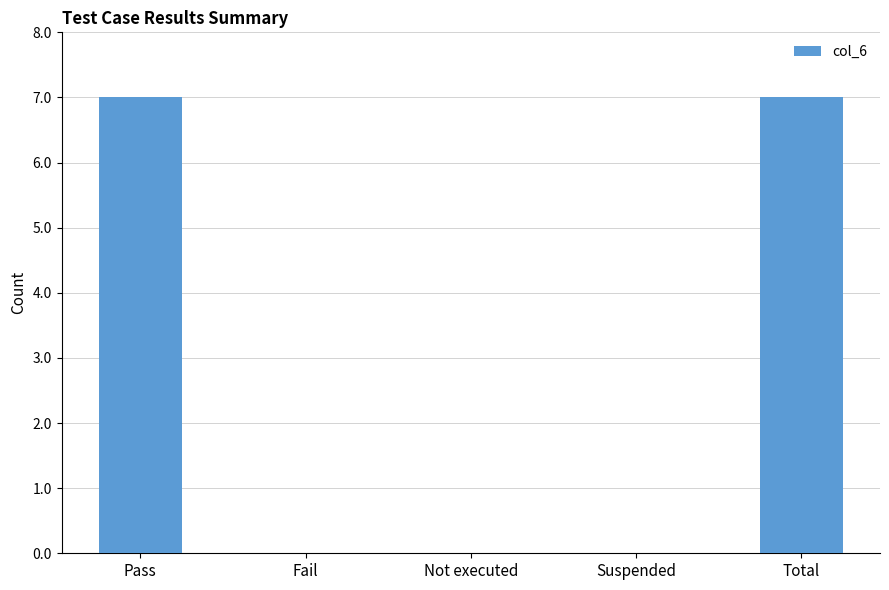

What is the greatest value displayed?

7